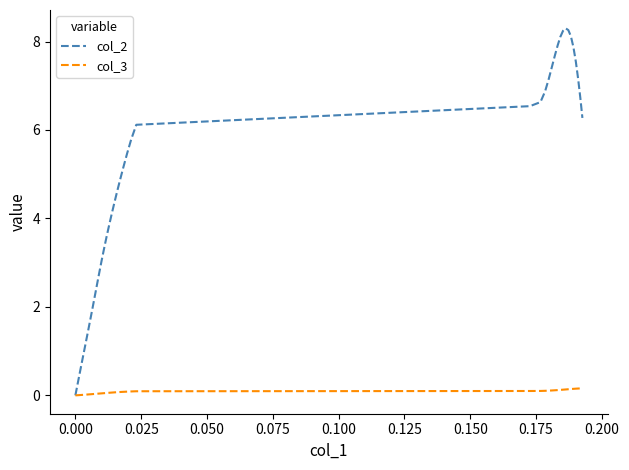

Which series has the largest total across all categories?

col_2